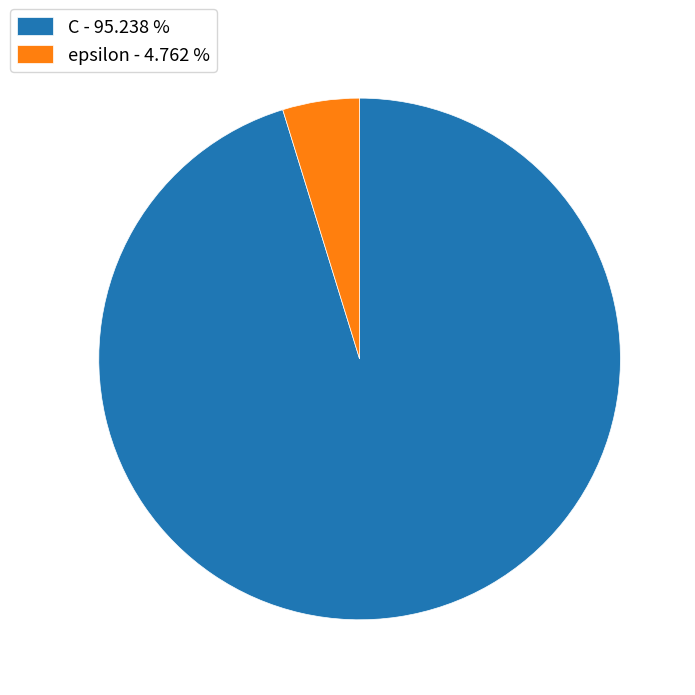

Does epsilon represent more than half of the total?

No